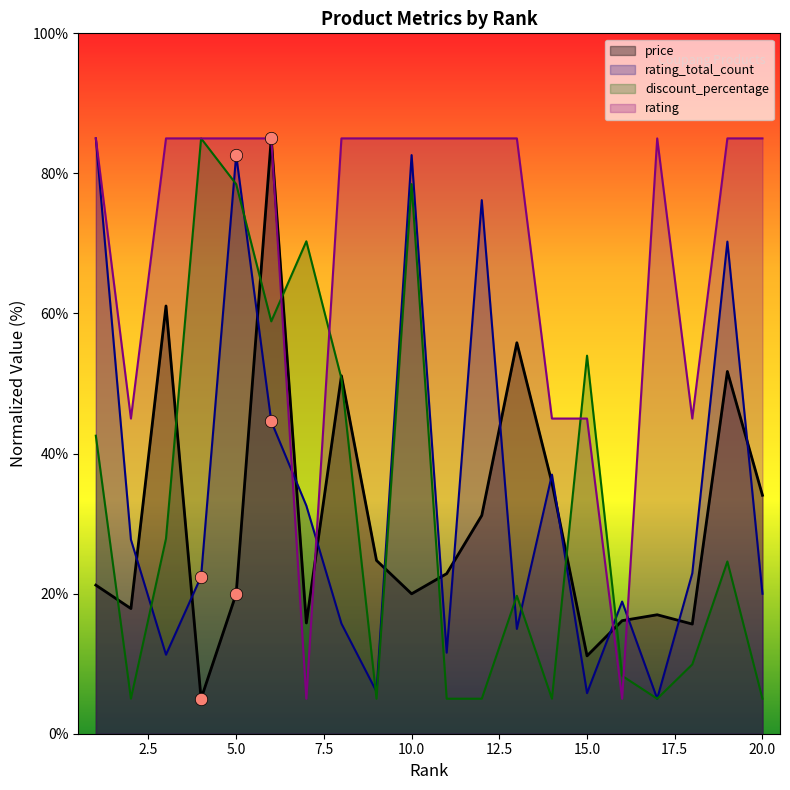

Which series has the widest spread of Y values?

price